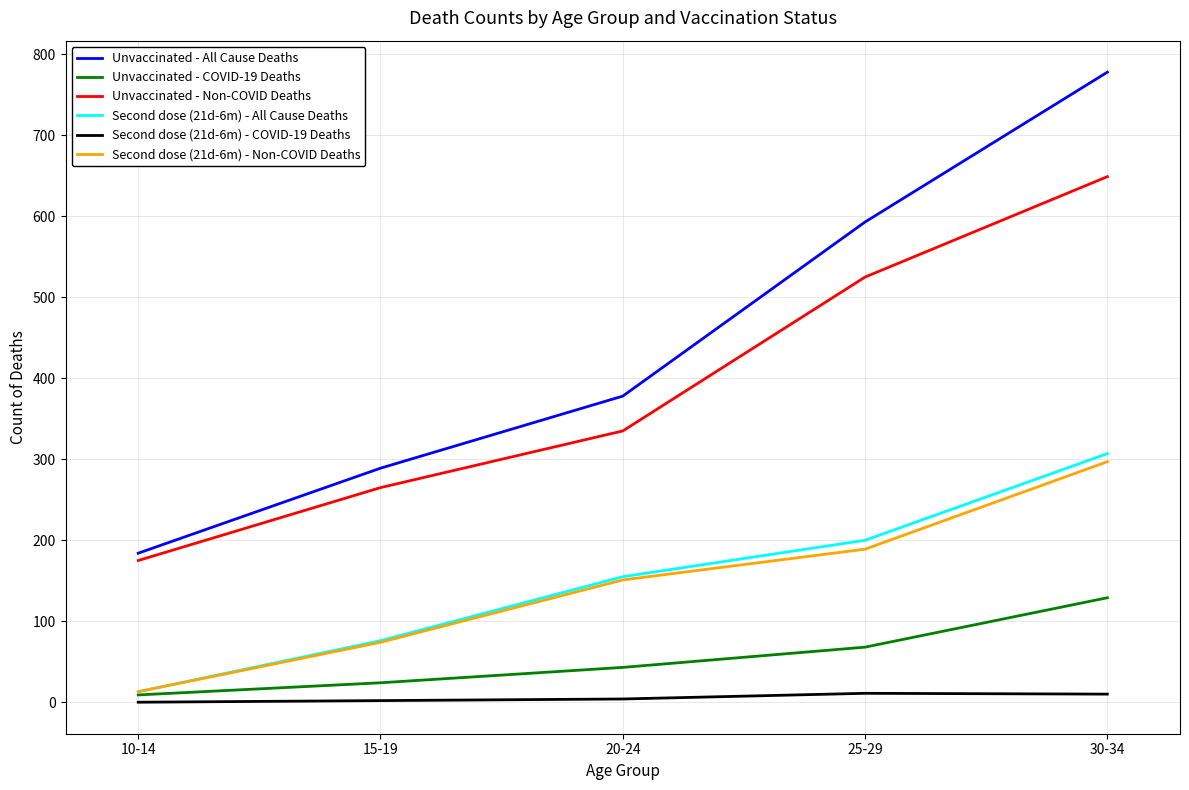

At which label does Unvaccinated - All Cause Deaths reach its peak?

30-34